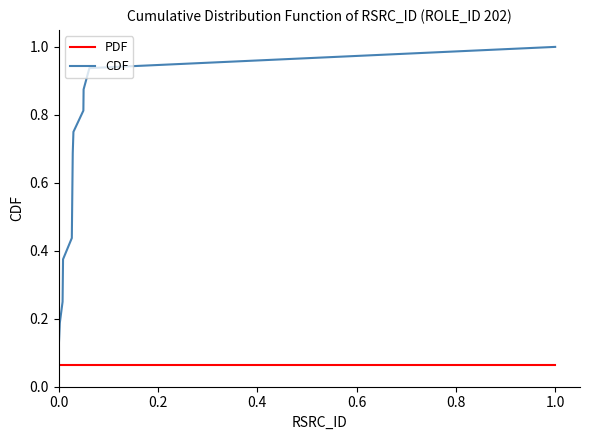

At how many categories does at least one series exceed 0?

16